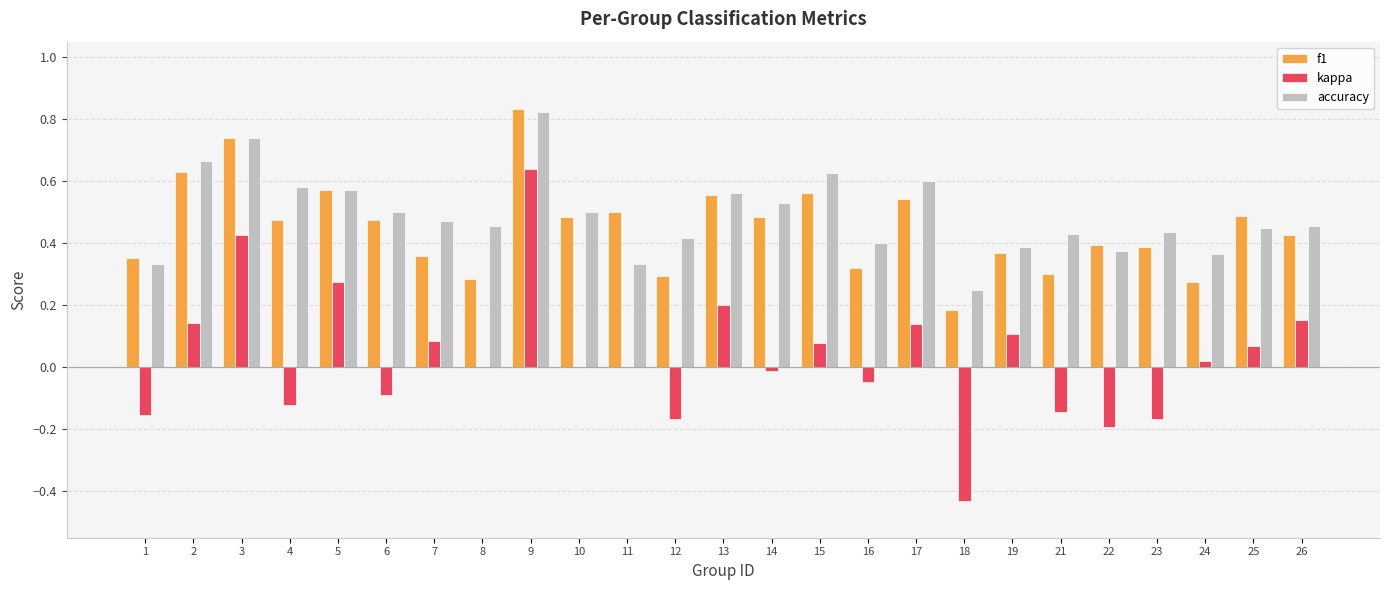

The value of f1 at 13 is 0.8. True or false?

False